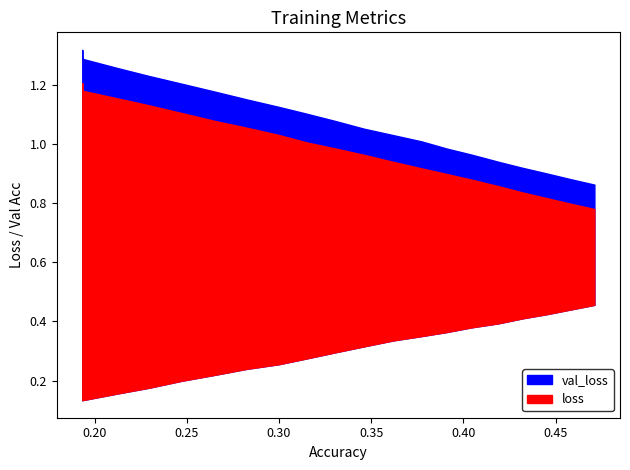

True or false: val_loss has more than 0 interior local peaks.

False